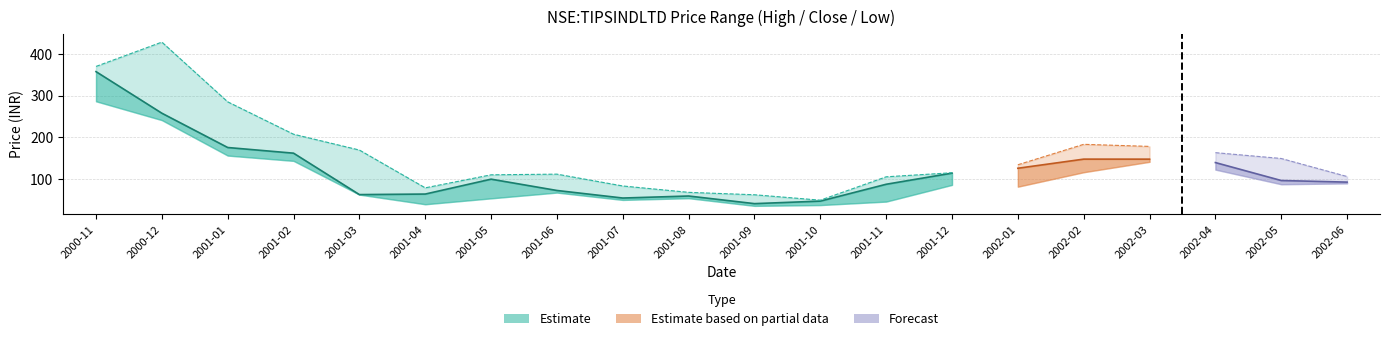

Reading left to right, list all the values displayed in this chart.

high: 370.0	428.4	285.0	207.2	169.2	78.5	109.8	111.4	83.0	67.7	61.9	48.9	105.0	114.8	133.9	183.0	178.0	163.0	149.0	105.7
close: 357.5	257.7	175.4	161.8	62.3	63.6	99.3	72.2	54.0	58.9	40.6	46.7	87.1	113.8	125.5	147.4	147.4	139.2	96.1	92.2
low: 286.3	241.1	156.0	143.2	62.2	39.1	53.3	67.2	49.5	53.7	35.2	37.2	45.5	85.6	81.3	116.0	141.0	122.3	87.2	89.2